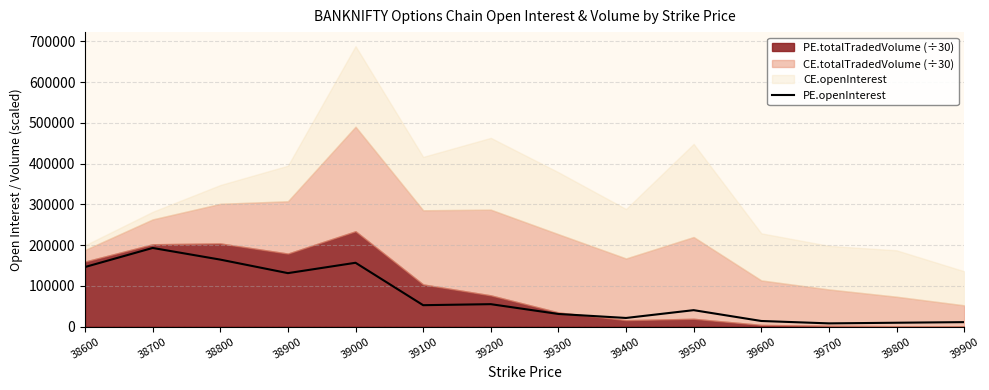

What is the change in value from 39100 to 39800?

-43090